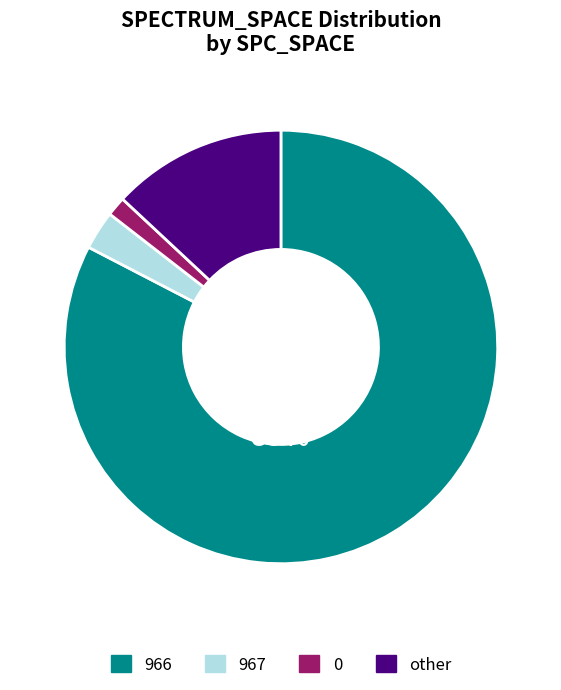

How many segments does this pie chart have?

4